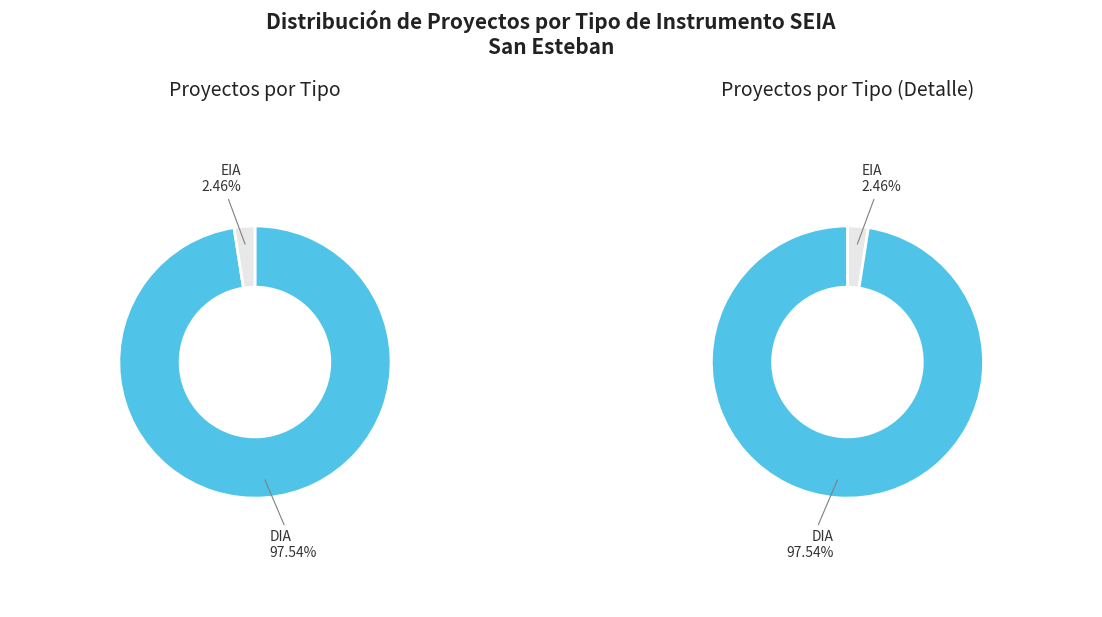

Combined, what portion of the pie is EIA and DIA?

100.0%